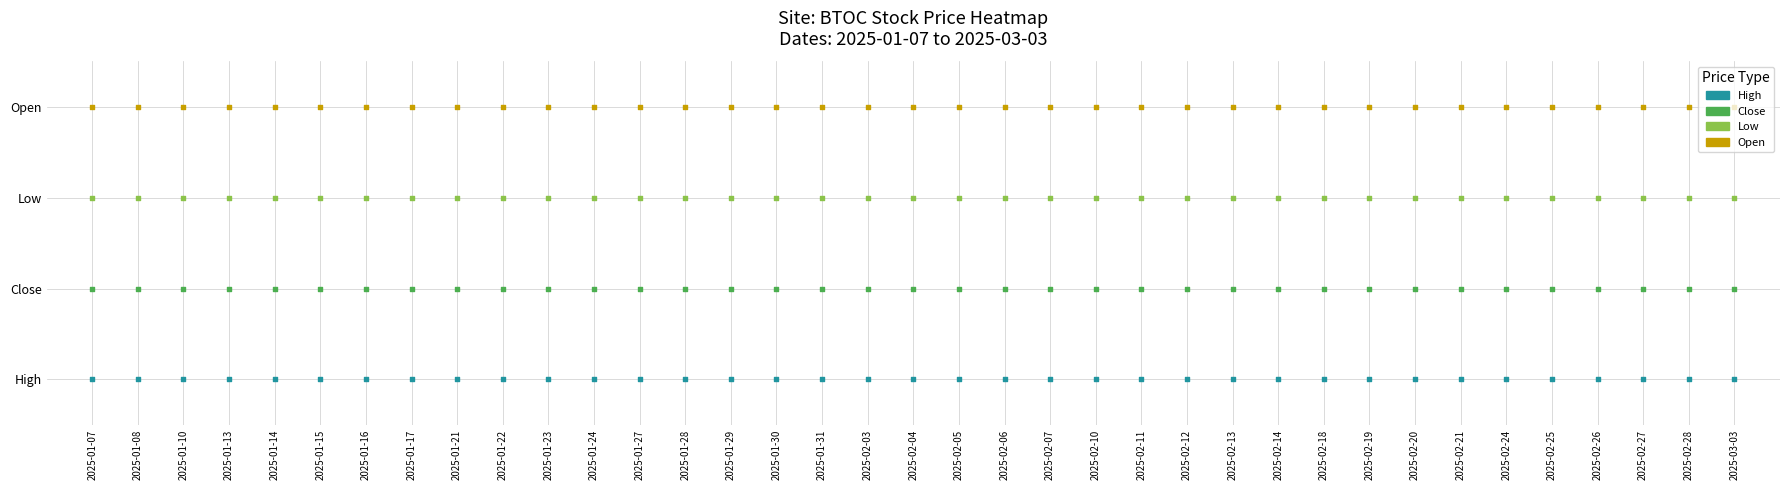

Which series has the largest total across all categories?

Open